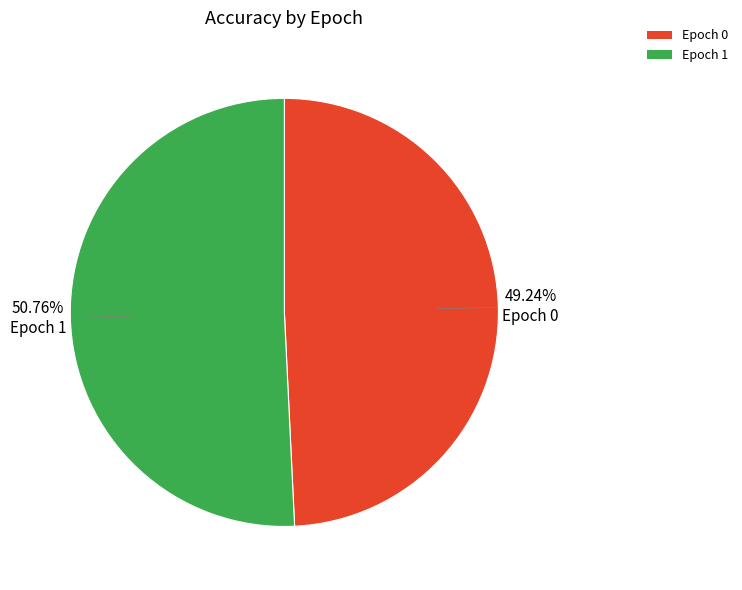

To the nearest percent, what is the difference between the Epoch 1 and Epoch 0 slice percentages?

2%